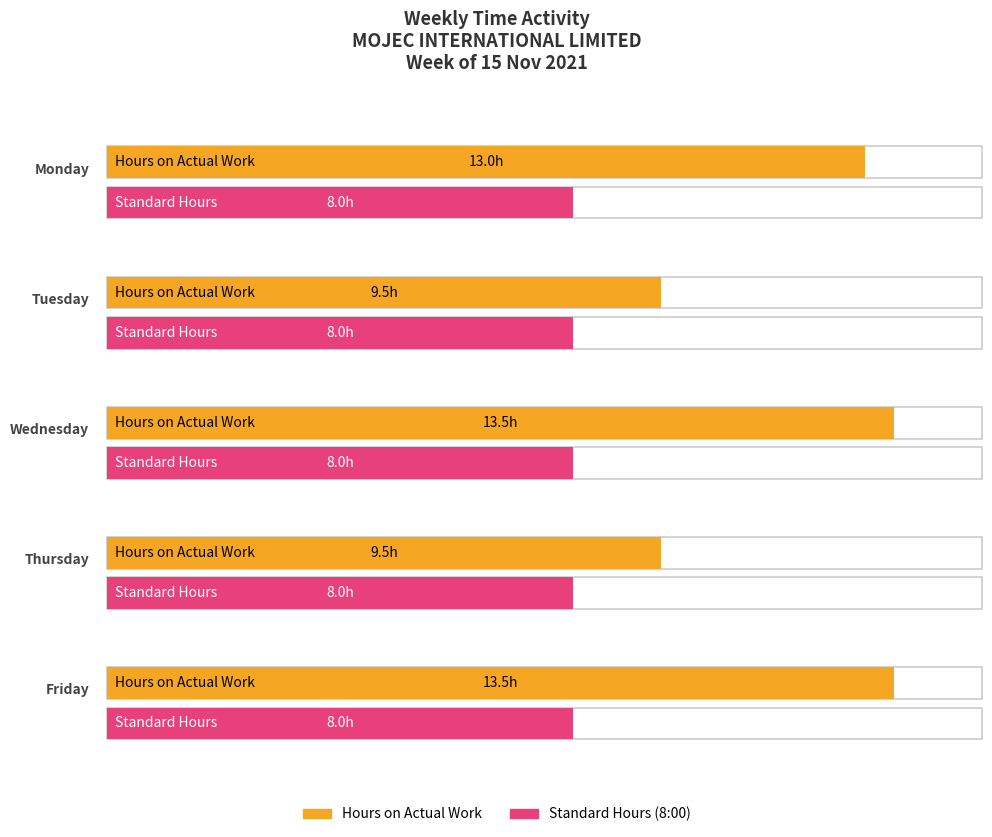

What is the value of the Hours on Actual Work bar at the 1st from the left?

13.0